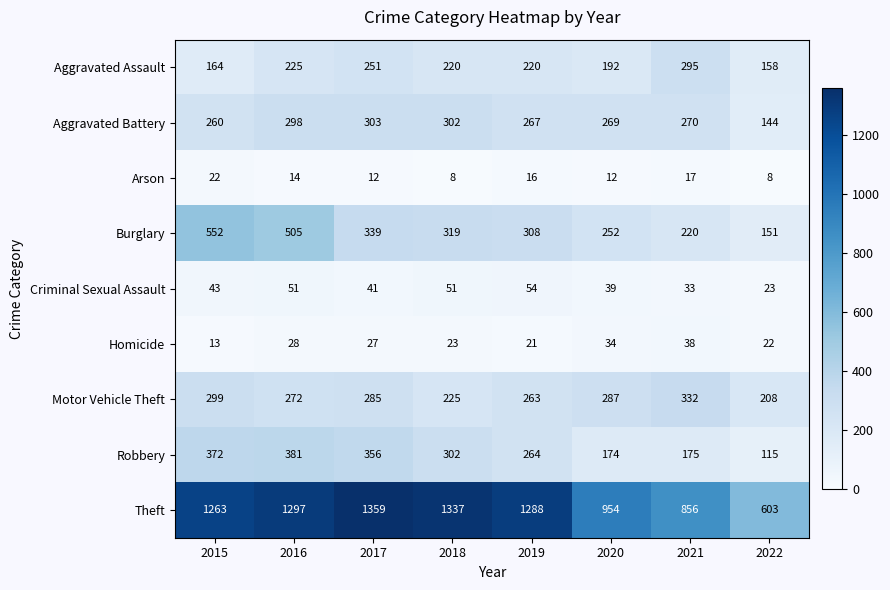

Rank the categories by Aggravated Battery value from highest to lowest.

2017, 2018, 2016, 2021, 2020, 2019, 2015, 2022